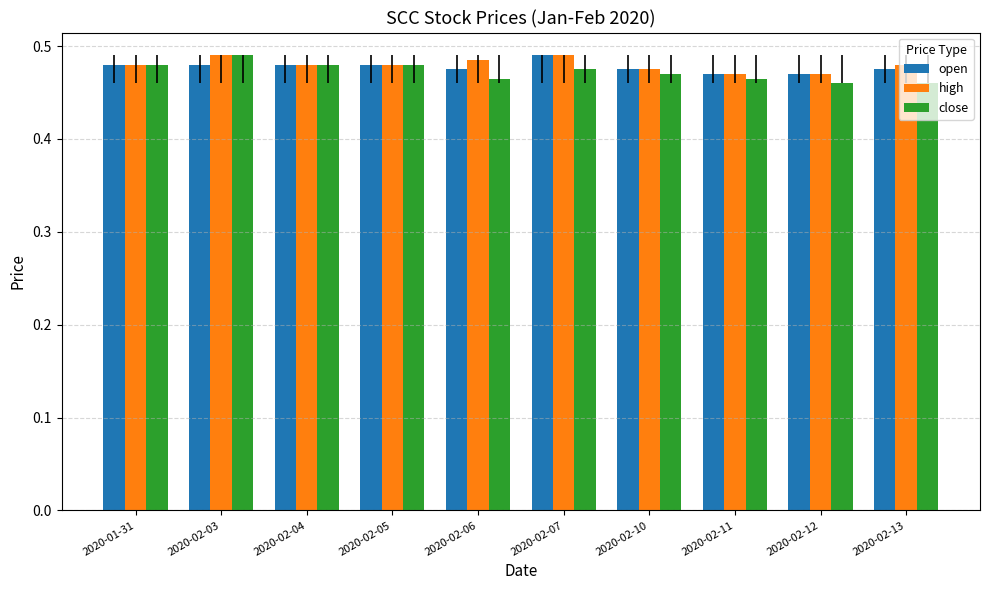

True or false: close has a value of 0.1 at 2020-02-07.

False